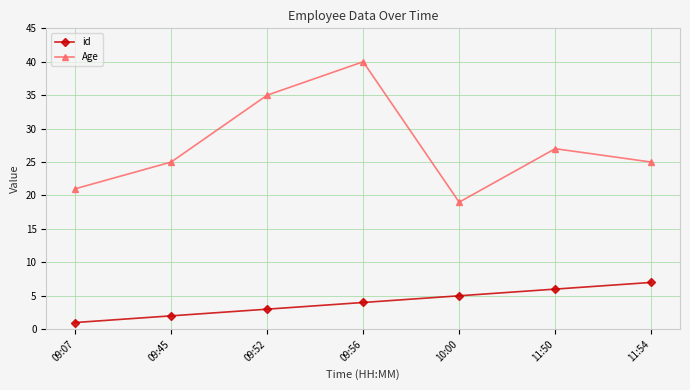

Is the value of Age at 09:52 greater than the value of id at 10:00?

Yes